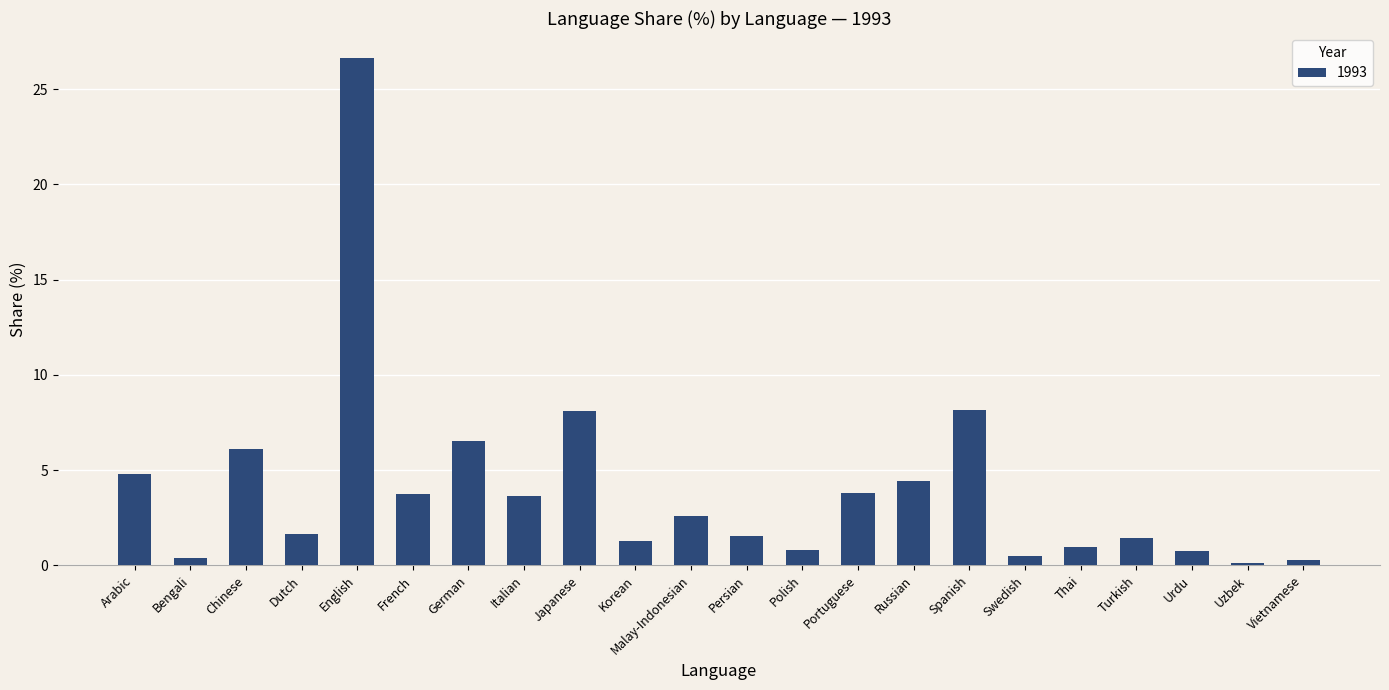

Are the bars grouped side by side (vs. stacked)?

No